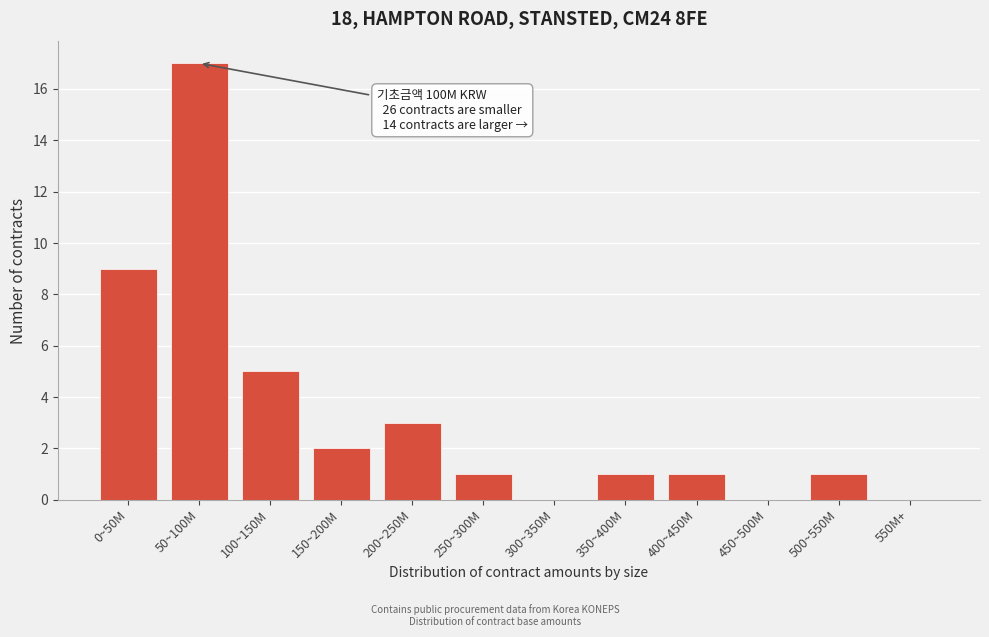

Reading left to right, extract all data points from this chart.

0~50M=9	50~100M=17	100~150M=5	150~200M=2	200~250M=3	250~300M=1	300~350M=0	350~400M=1	400~450M=1	450~500M=0	500~550M=1	550M+=0